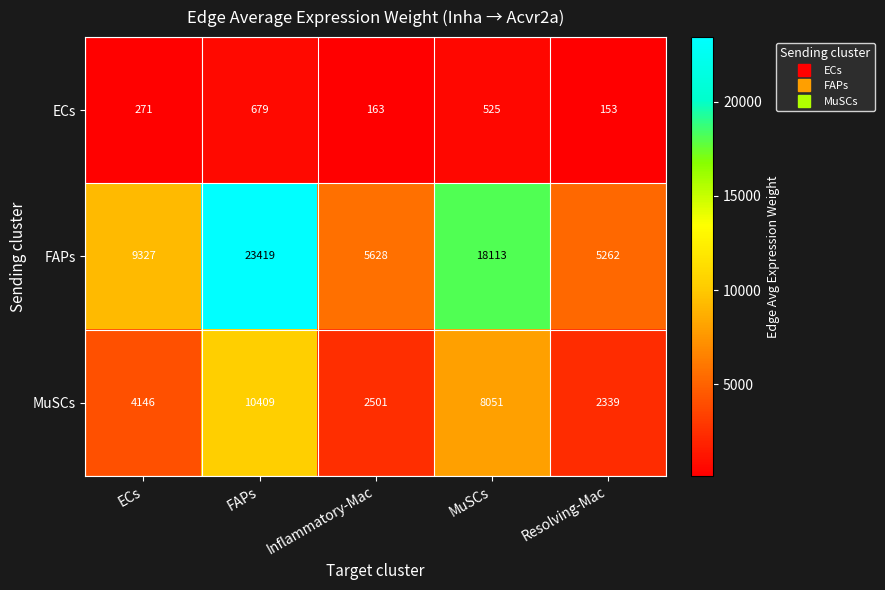

What is the smallest value displayed?

153